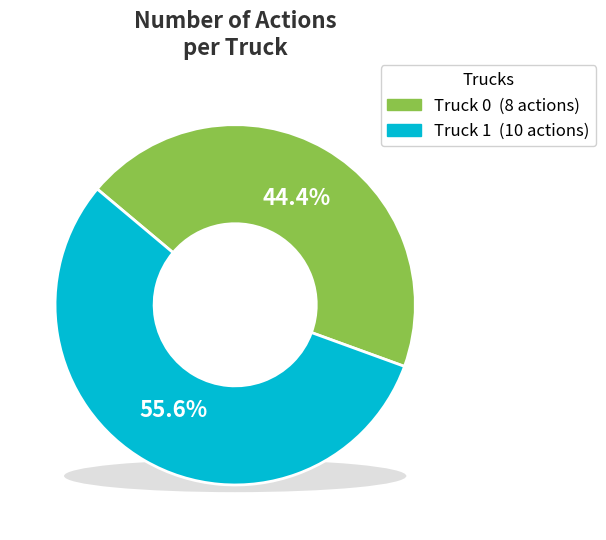

True or false: Truck 1 accounts for 66% of the total.

False